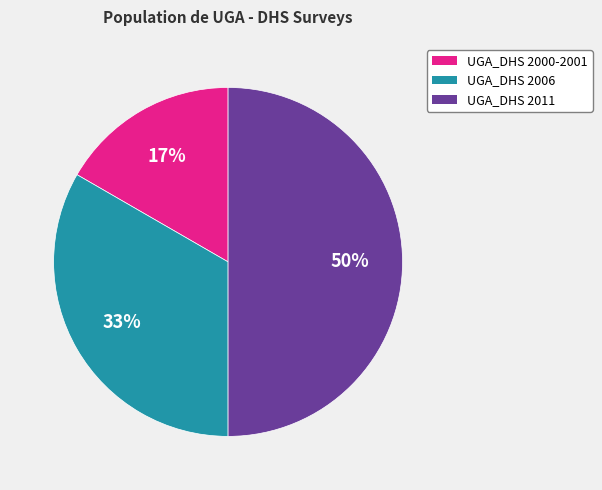

What is the ratio of the value at UGA_DHS 2006 to the value at UGA_DHS 2011?

0.7